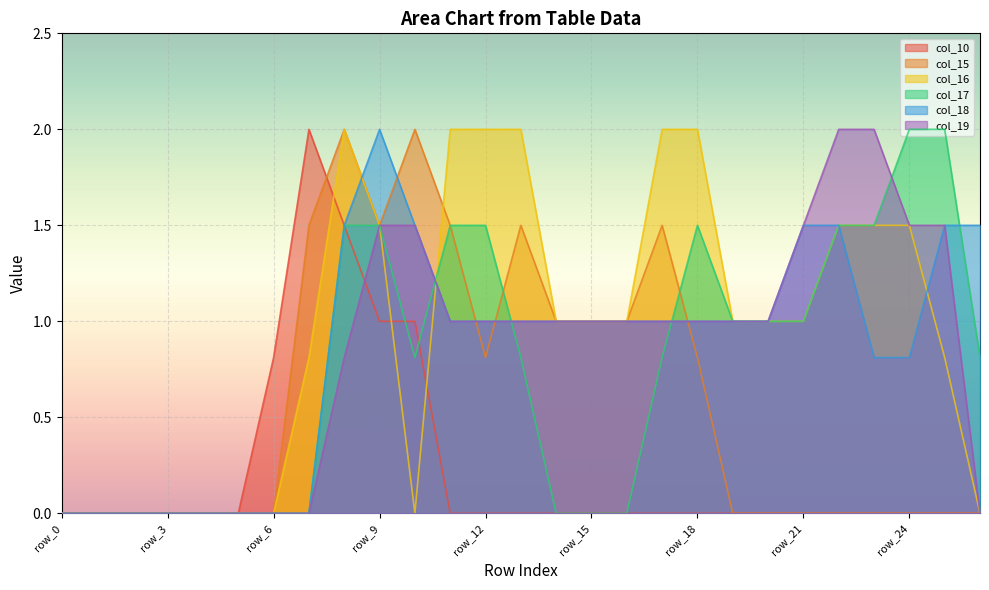

At which label is col_10 closest to 1?

row_9